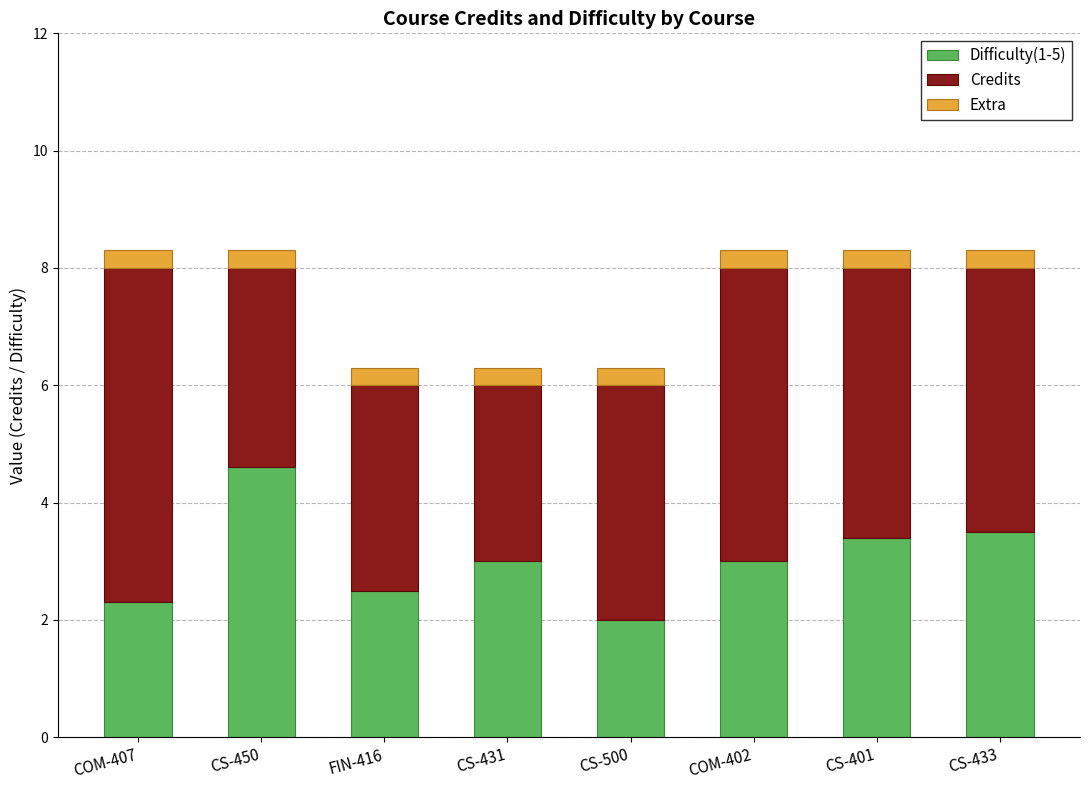

What is the lowest value of the Difficulty(1-5) series?

2.0